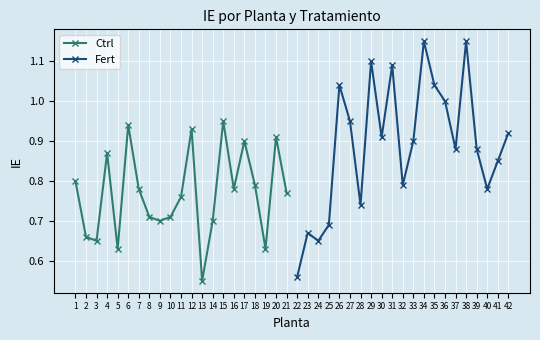

Is it true that Fert equals 0.5 at 40?

False